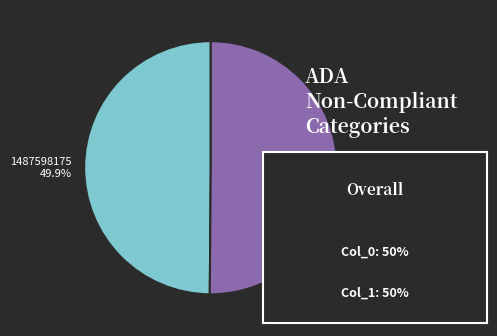

What percentage is the 1494981709 slice, to the nearest percent?

50%